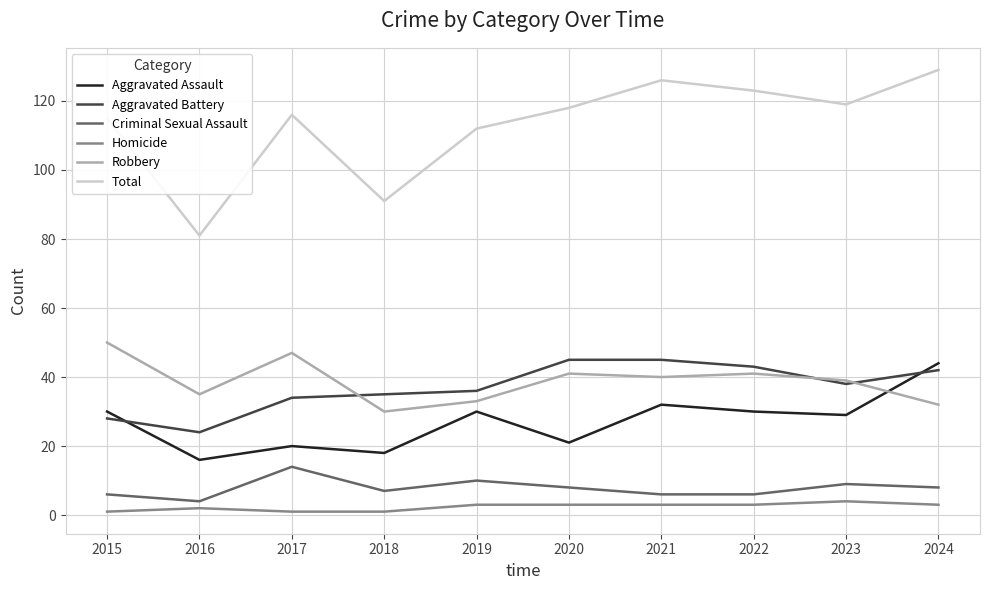

Does the chart have visible grid lines?

Yes